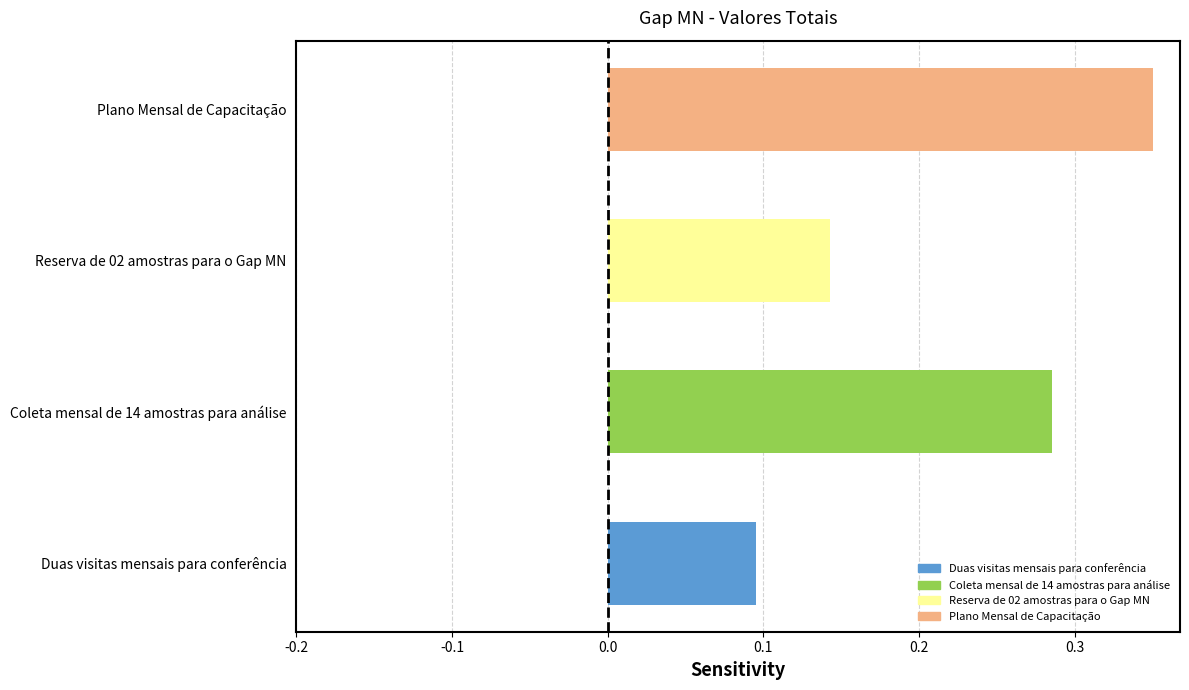

At which label is the value closest to 0?

Duas visitas mensais para conferência